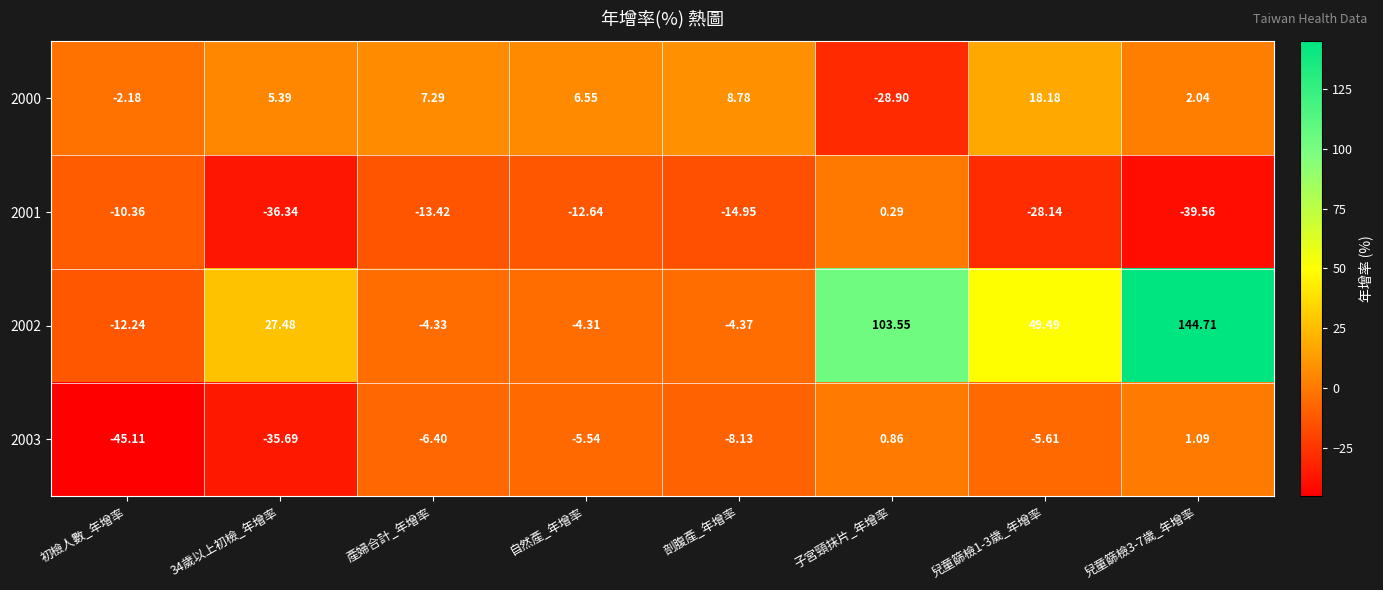

Where does the 2003 series first go above -5?

子宮頸抹片_年增率